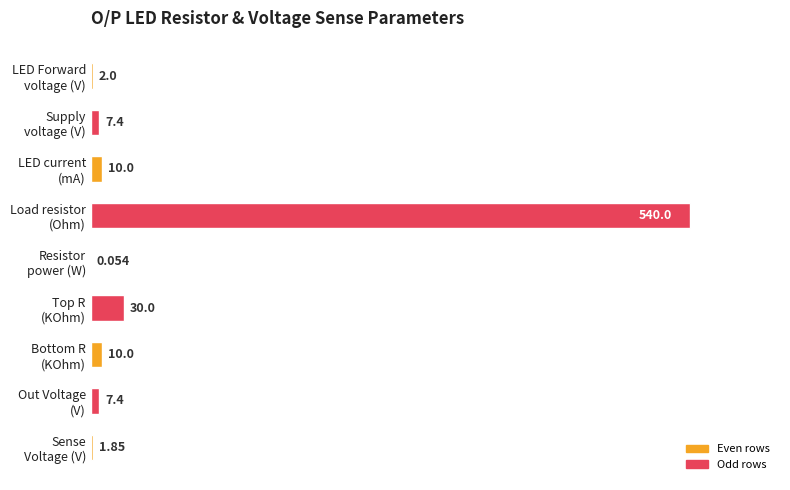

Are the bars horizontal?

Yes